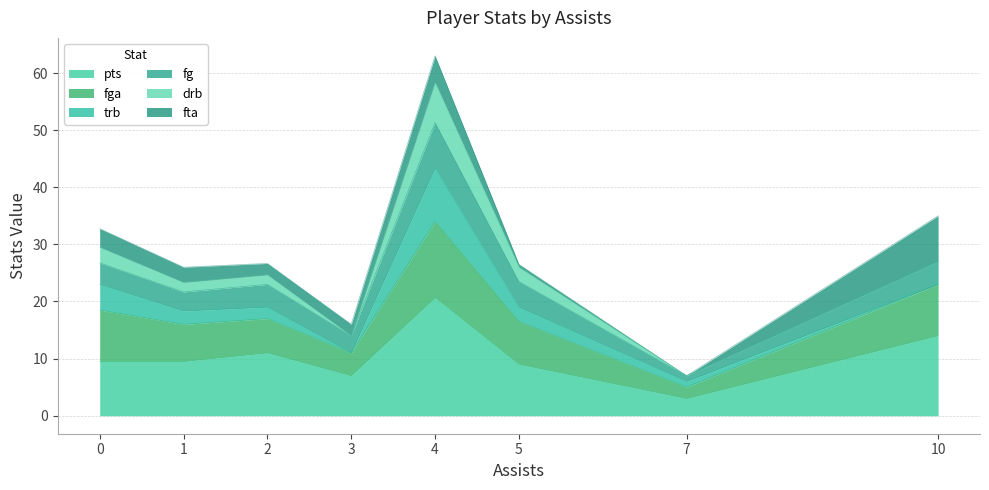

True or false: pts and drb intersect in this chart.

False